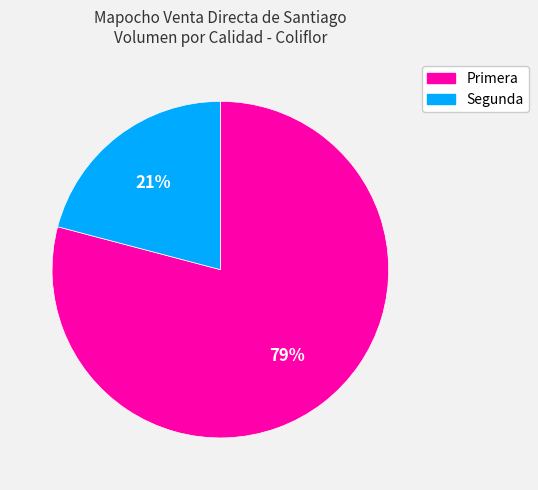

What is the smallest slice in the pie chart?

Segunda